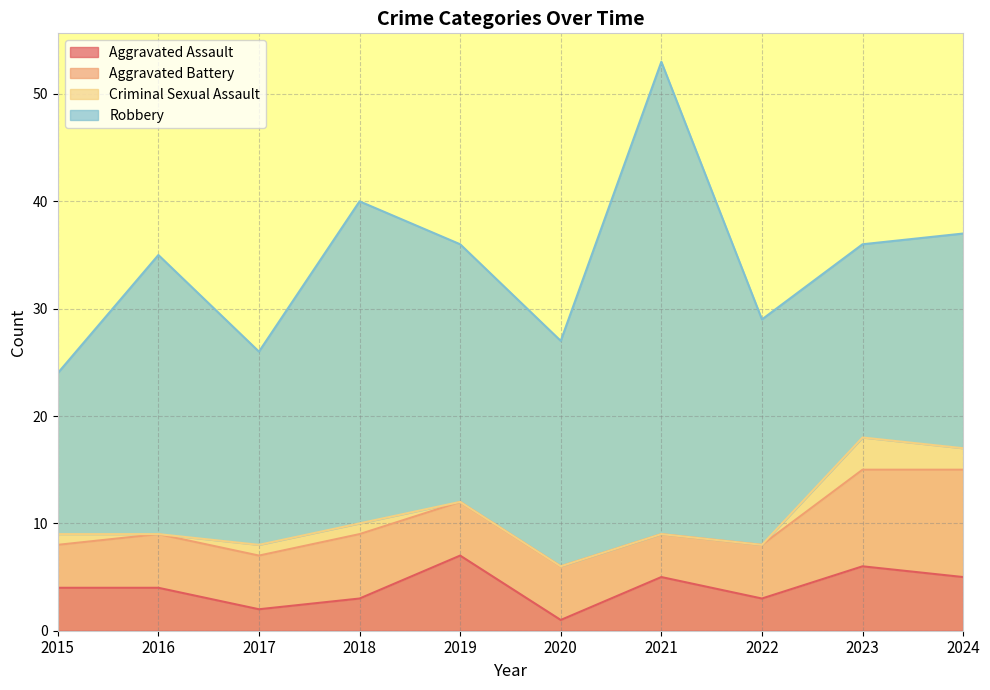

True or false: Aggravated Assault has more than 1 points higher than both neighbors.

True